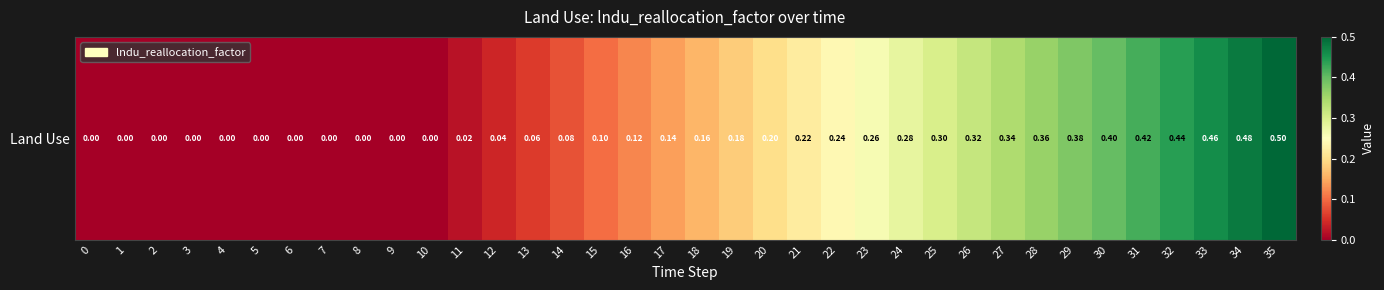

True or false: the data shows 0.1 at 32.

False